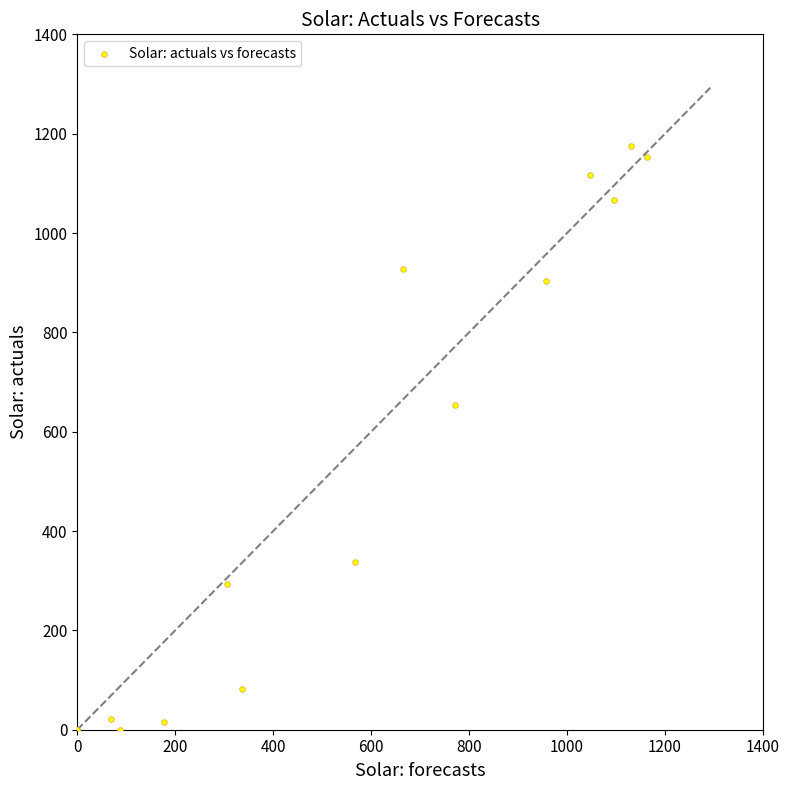

What Y value in the scatter plot is closest to 587?

654.7